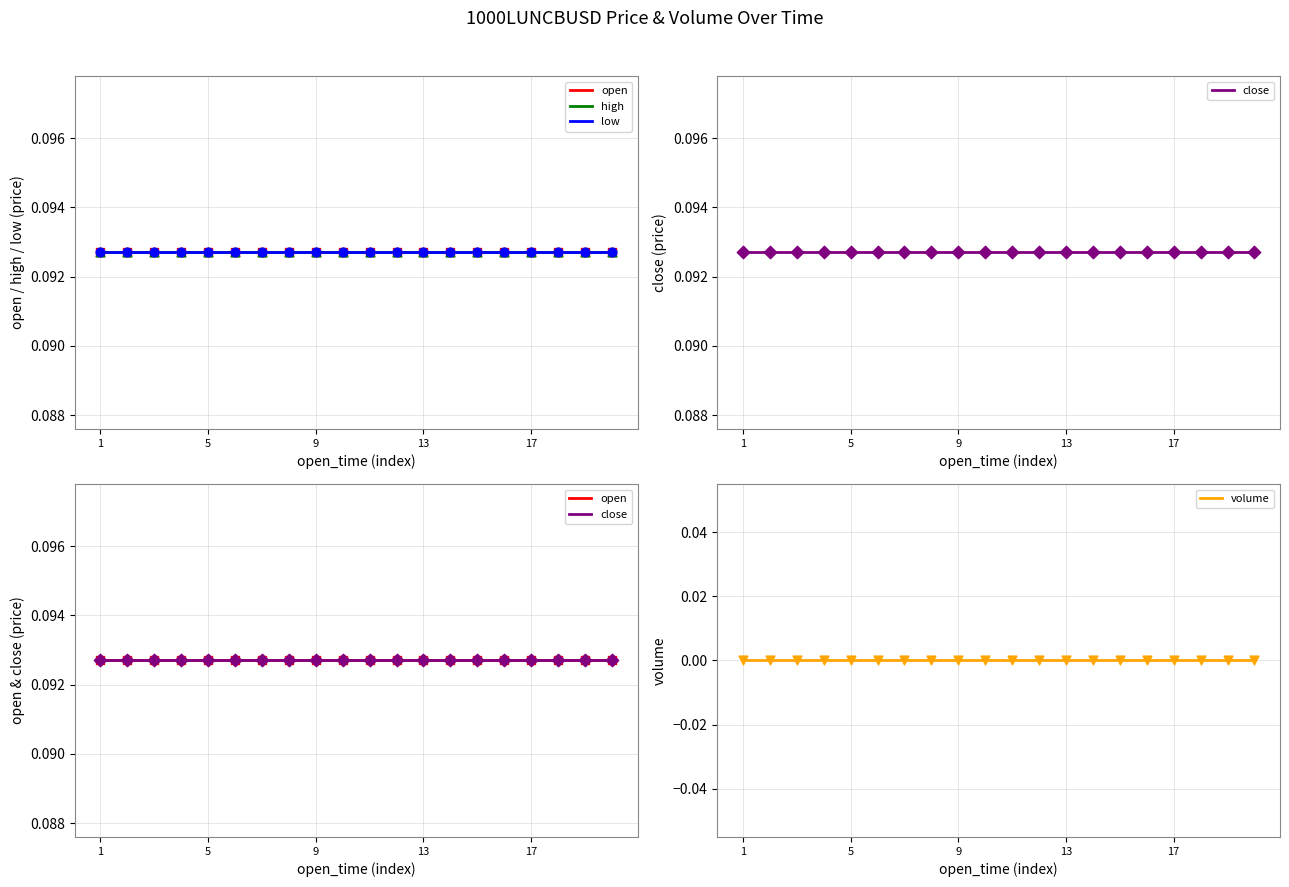

Which series contains the highest Y value?

open